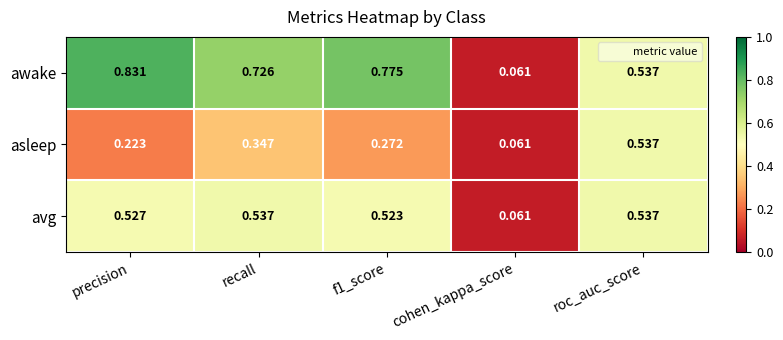

Which category has the highest value in the asleep series?

roc_auc_score